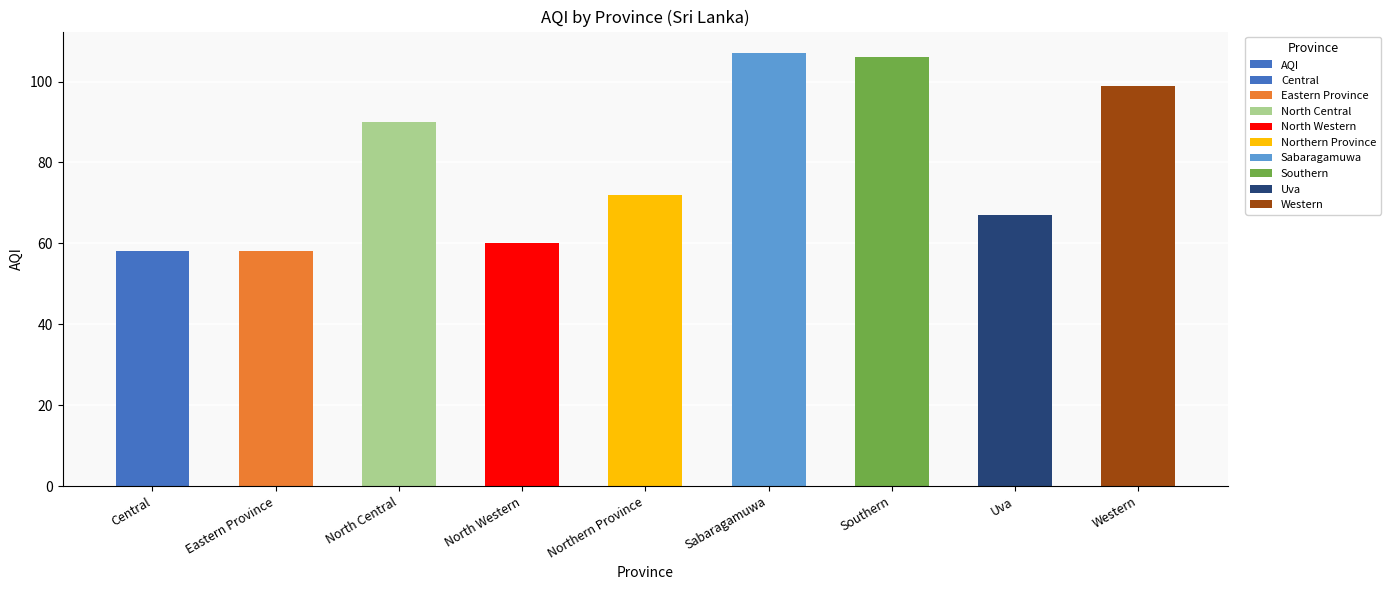

What is the difference between the second highest and minimum values?

48